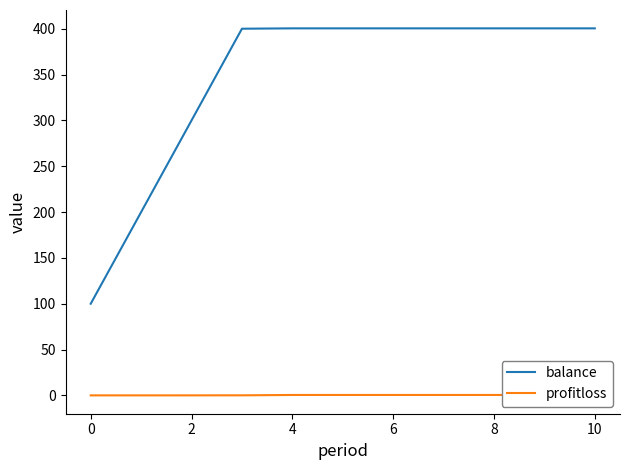

What is the lowest value of the balance series?

100.0